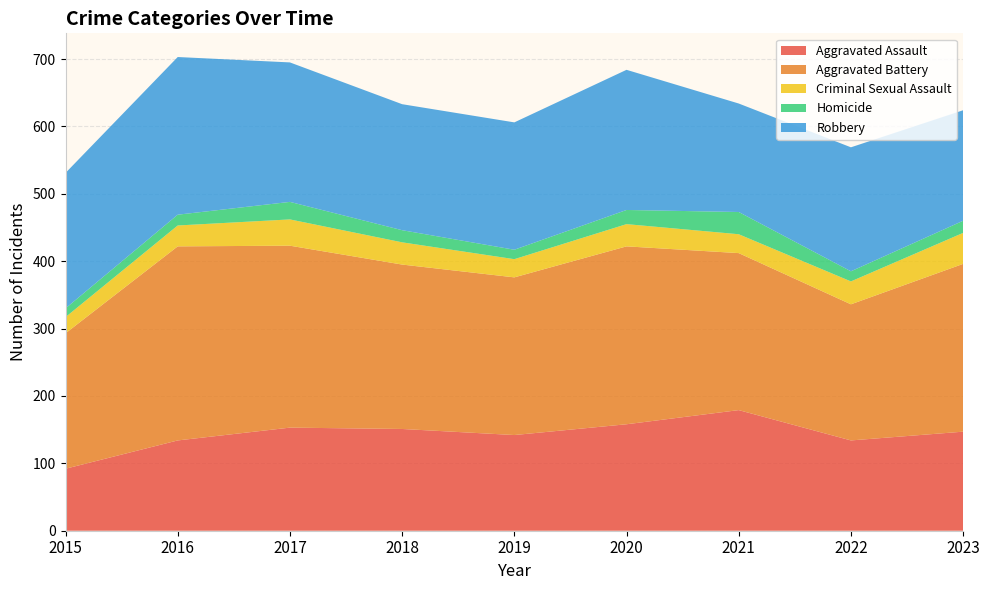

Reading left to right, transcribe all the data shown in this chart.

Aggravated Assault: 92	134	153	151	142	158	179	134	147
Aggravated Battery: 201	288	270	244	234	264	233	202	249
Criminal Sexual Assault: 24	31	39	33	27	33	28	34	46
Homicide: 13	16	26	18	14	21	33	15	18
Robbery: 201	234	207	187	189	208	161	184	164